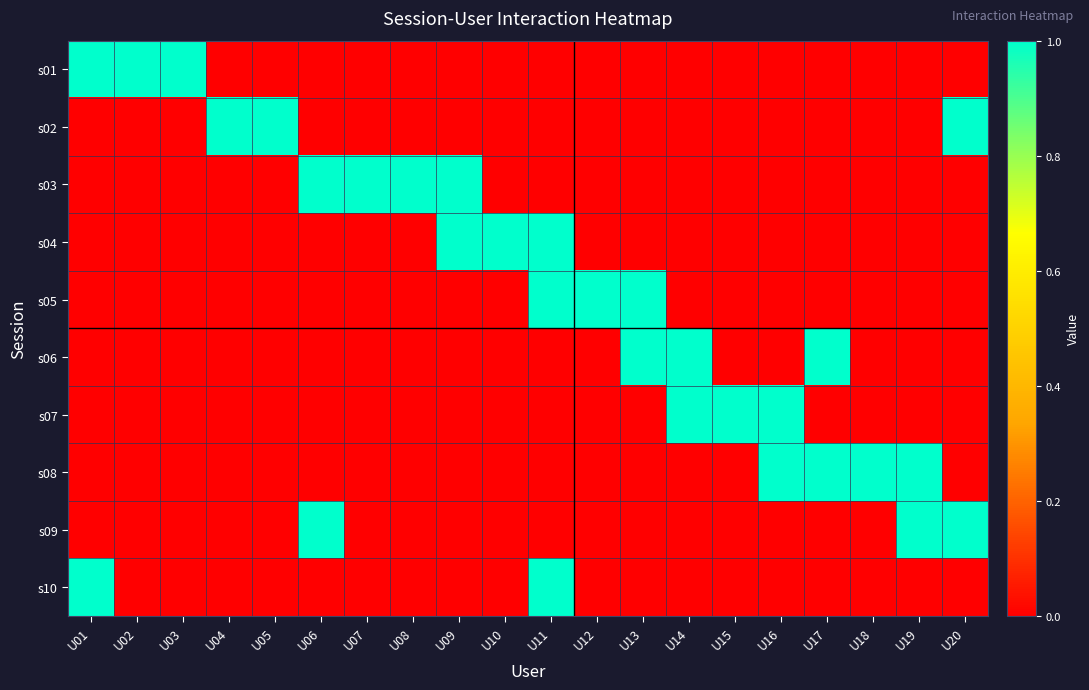

Reading right to left, transcribe all the data shown in this chart.

s01: U20=0	U19=0	U18=0	U17=0	U16=0	U15=0	U14=0	U13=0	U12=0	U11=0	U10=0	U09=0	U08=0	U07=0	U06=0	U05=0	U04=0	U03=1	U02=1	U01=1
s02: U20=1	U19=0	U18=0	U17=0	U16=0	U15=0	U14=0	U13=0	U12=0	U11=0	U10=0	U09=0	U08=0	U07=0	U06=0	U05=1	U04=1	U03=0	U02=0	U01=0
s03: U20=0	U19=0	U18=0	U17=0	U16=0	U15=0	U14=0	U13=0	U12=0	U11=0	U10=0	U09=1	U08=1	U07=1	U06=1	U05=0	U04=0	U03=0	U02=0	U01=0
s04: U20=0	U19=0	U18=0	U17=0	U16=0	U15=0	U14=0	U13=0	U12=0	U11=1	U10=1	U09=1	U08=0	U07=0	U06=0	U05=0	U04=0	U03=0	U02=0	U01=0
s05: U20=0	U19=0	U18=0	U17=0	U16=0	U15=0	U14=0	U13=1	U12=1	U11=1	U10=0	U09=0	U08=0	U07=0	U06=0	U05=0	U04=0	U03=0	U02=0	U01=0
s06: U20=0	U19=0	U18=0	U17=1	U16=0	U15=0	U14=1	U13=1	U12=0	U11=0	U10=0	U09=0	U08=0	U07=0	U06=0	U05=0	U04=0	U03=0	U02=0	U01=0
s07: U20=0	U19=0	U18=0	U17=0	U16=1	U15=1	U14=1	U13=0	U12=0	U11=0	U10=0	U09=0	U08=0	U07=0	U06=0	U05=0	U04=0	U03=0	U02=0	U01=0
s08: U20=0	U19=1	U18=1	U17=1	U16=1	U15=0	U14=0	U13=0	U12=0	U11=0	U10=0	U09=0	U08=0	U07=0	U06=0	U05=0	U04=0	U03=0	U02=0	U01=0
s09: U20=1	U19=1	U18=0	U17=0	U16=0	U15=0	U14=0	U13=0	U12=0	U11=0	U10=0	U09=0	U08=0	U07=0	U06=1	U05=0	U04=0	U03=0	U02=0	U01=0
s10: U20=0	U19=0	U18=0	U17=0	U16=0	U15=0	U14=0	U13=0	U12=0	U11=1	U10=0	U09=0	U08=0	U07=0	U06=0	U05=0	U04=0	U03=0	U02=0	U01=1